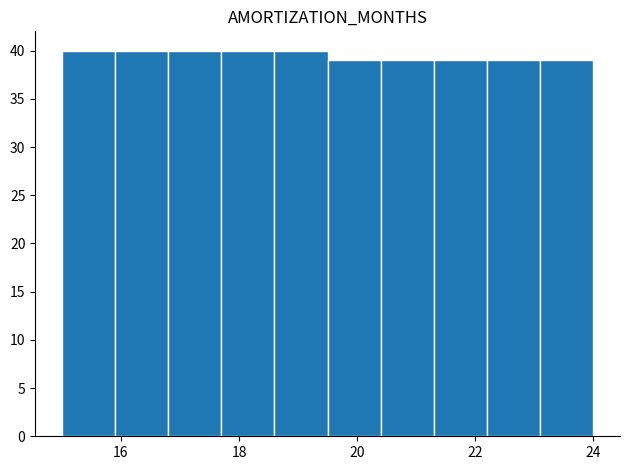

Reading left to right, transcribe this chart: for each bar, give the range it covers on the x-axis and its height. Neither the bar edges nor the heights are printed on the chart, so give them approximately, as read against the axes.

15.0 to 15.9: 40
15.9 to 16.8: 40
16.8 to 17.7: 40
17.7 to 18.6: 40
18.6 to 19.5: 40
19.5 to 20.4: 39
20.4 to 21.3: 39
21.3 to 22.2: 39
22.2 to 23.1: 39
23.1 to 24.0: 39